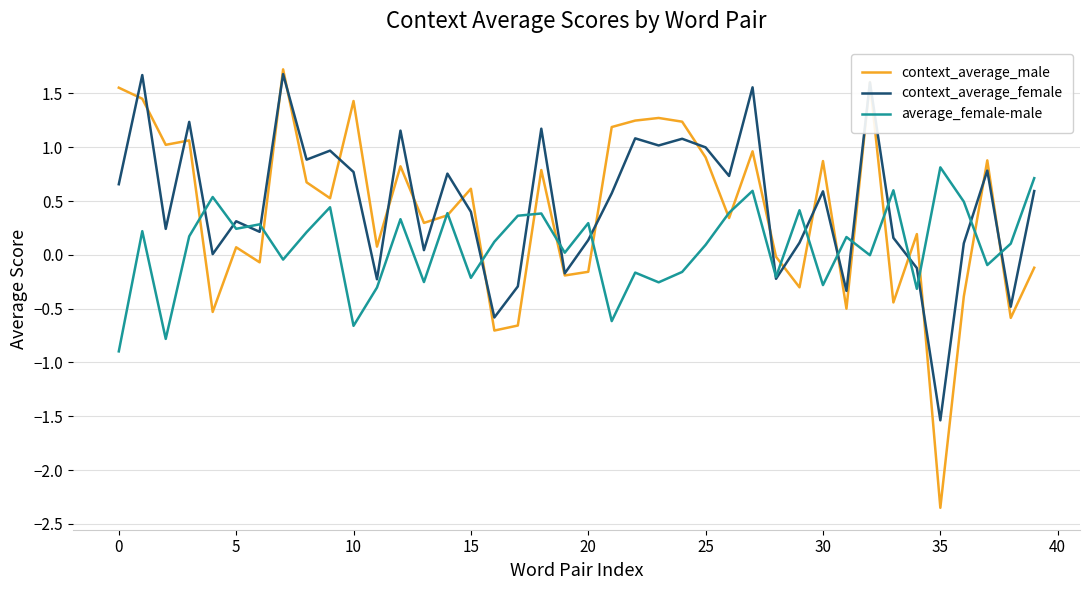

What is the average value of the context_average_female series?

0.5